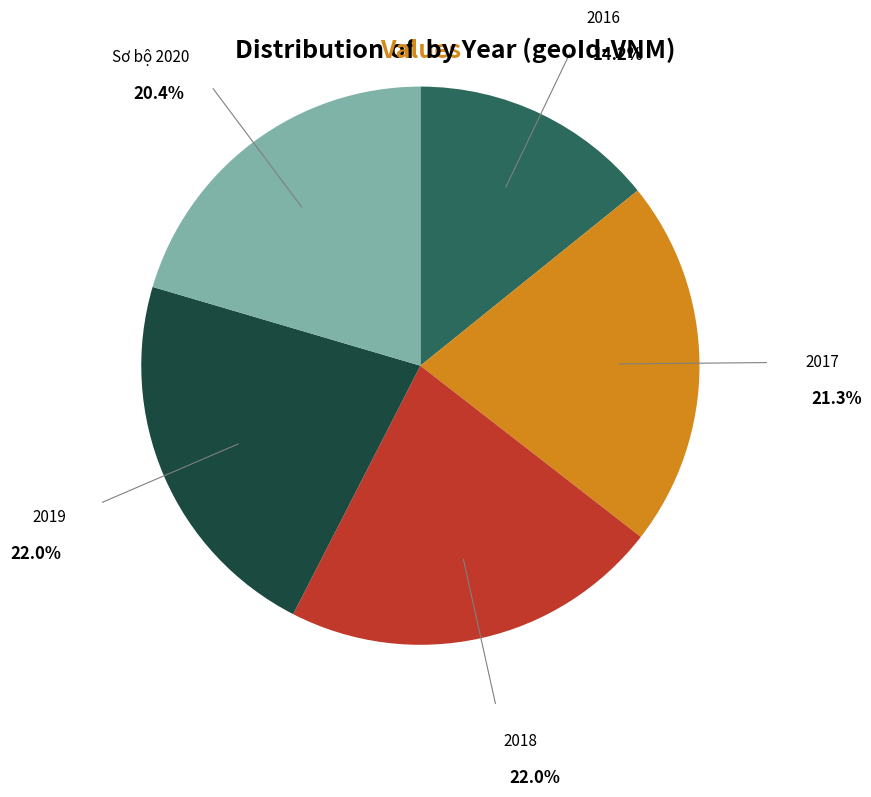

How many slices are in this pie chart?

5